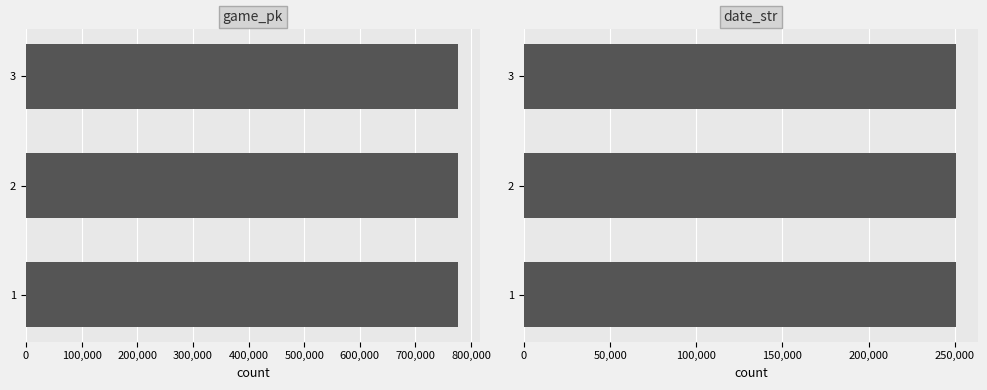

Which series changed the most between 1 and 3?

game_pk